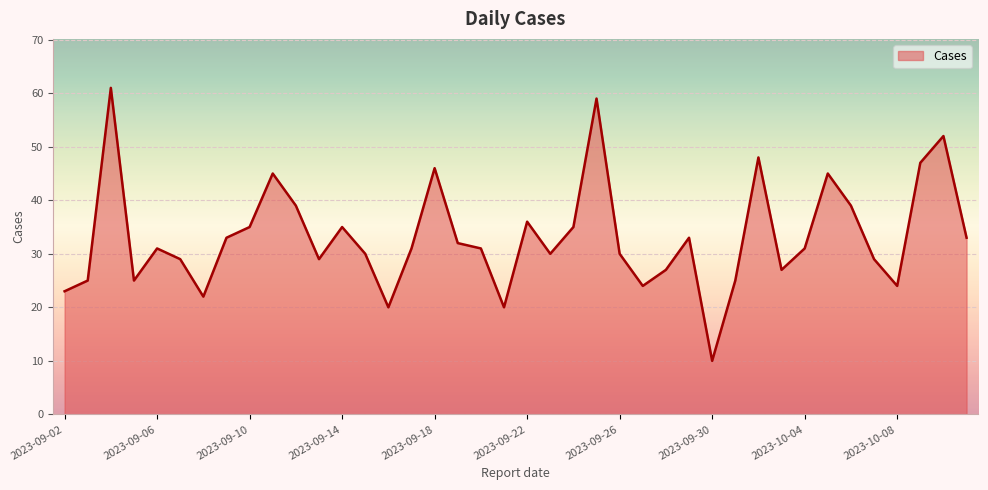

What is the difference between the maximum and second lowest values?

41